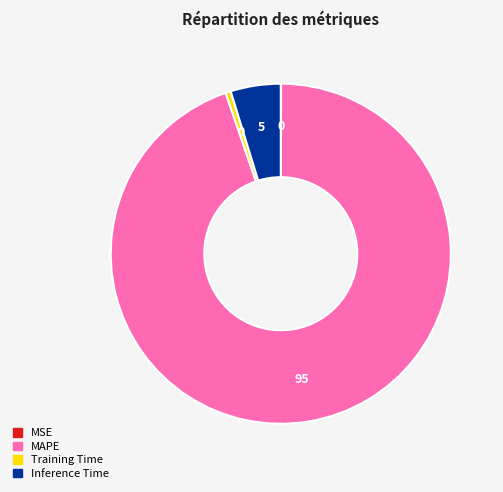

Is it true that MAPE is 99% of the pie?

False